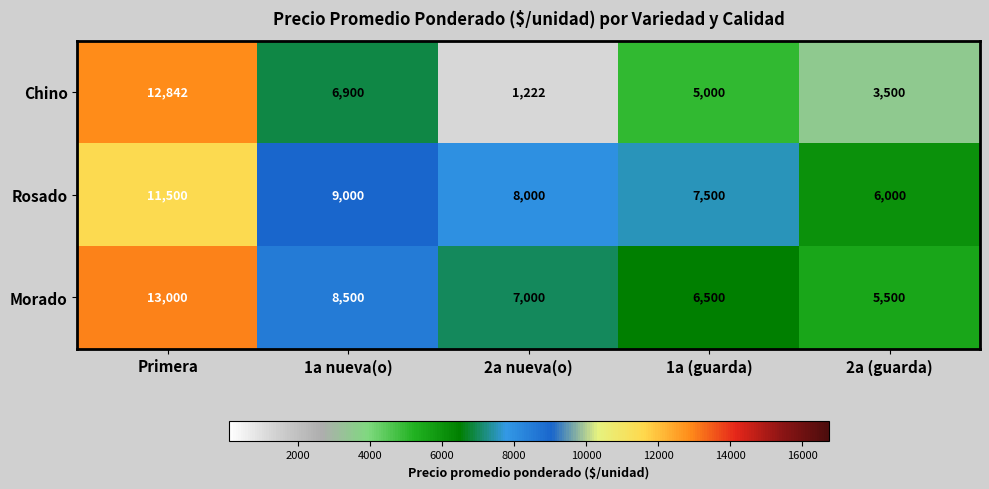

Which series changed the most between Primera and 1a (guarda)?

Chino